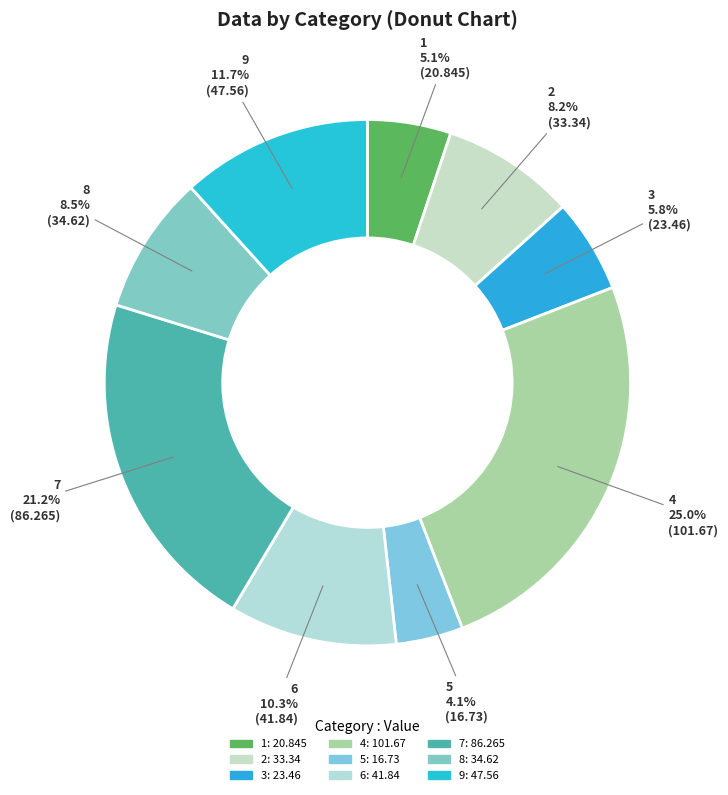

Does 2 account for over 50% of the chart?

No